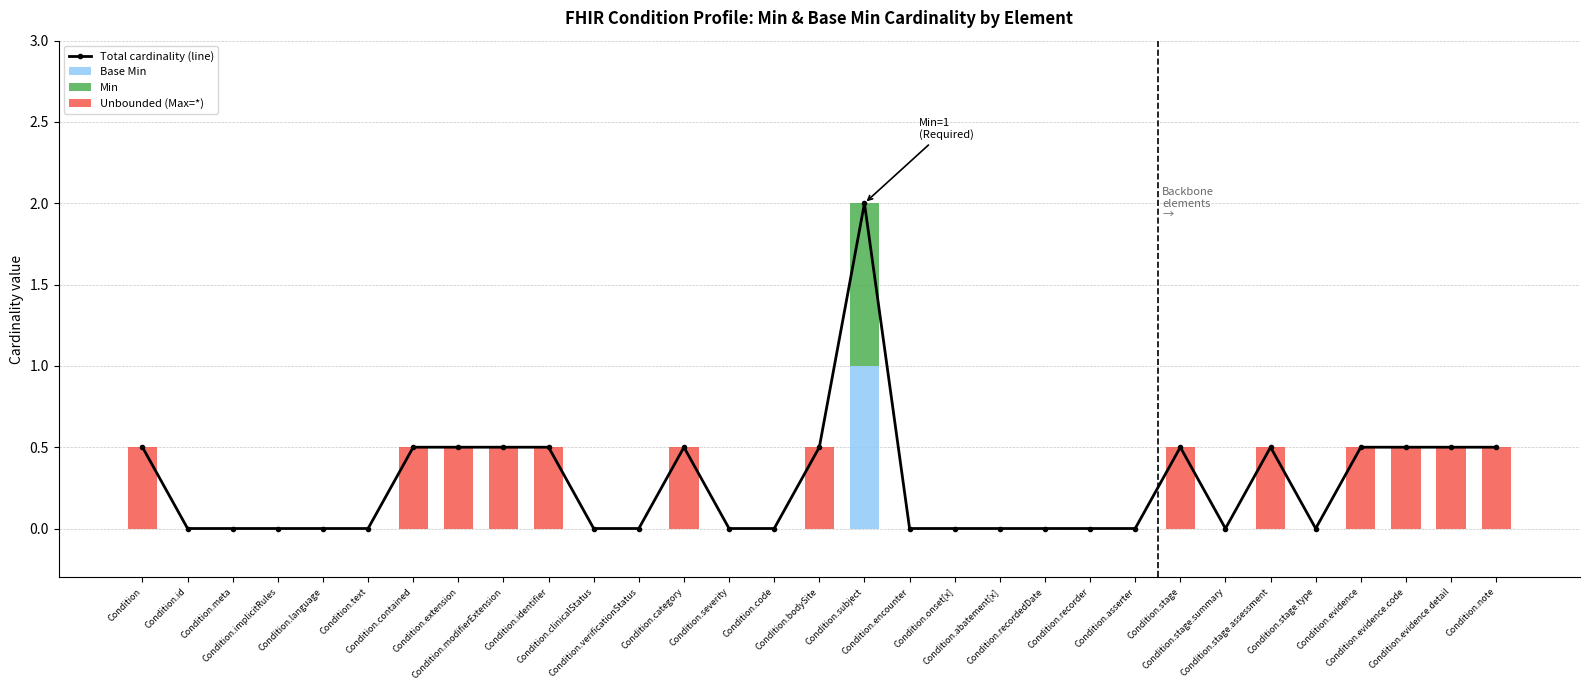

How many series are shown in this chart?

4